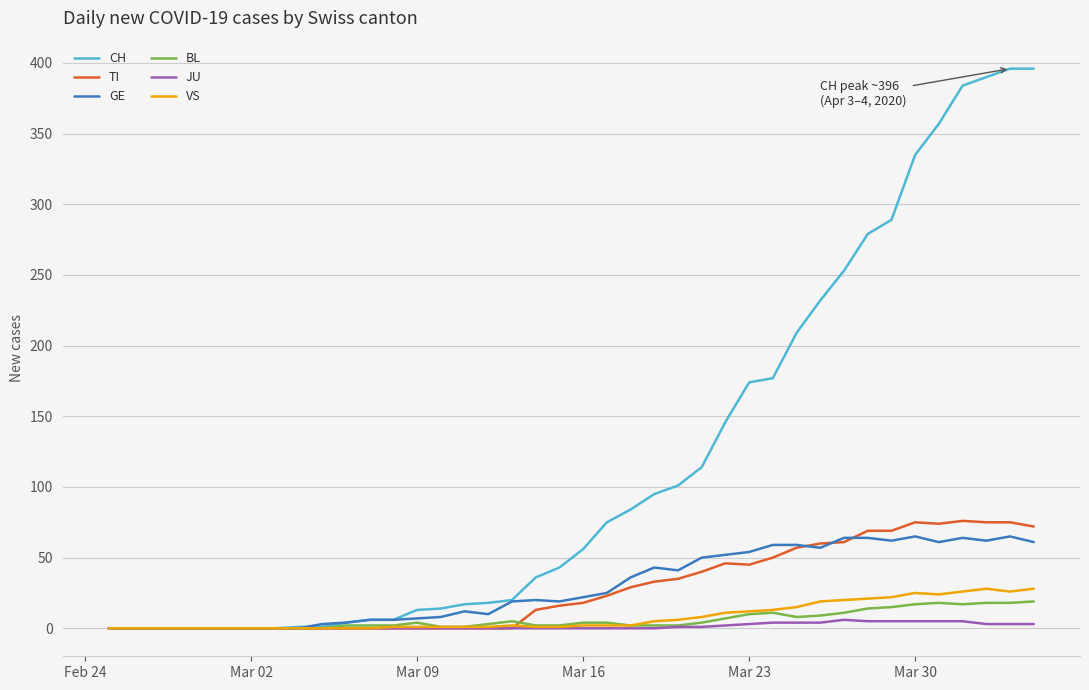

Is this an area chart (filled region under the line)?

No